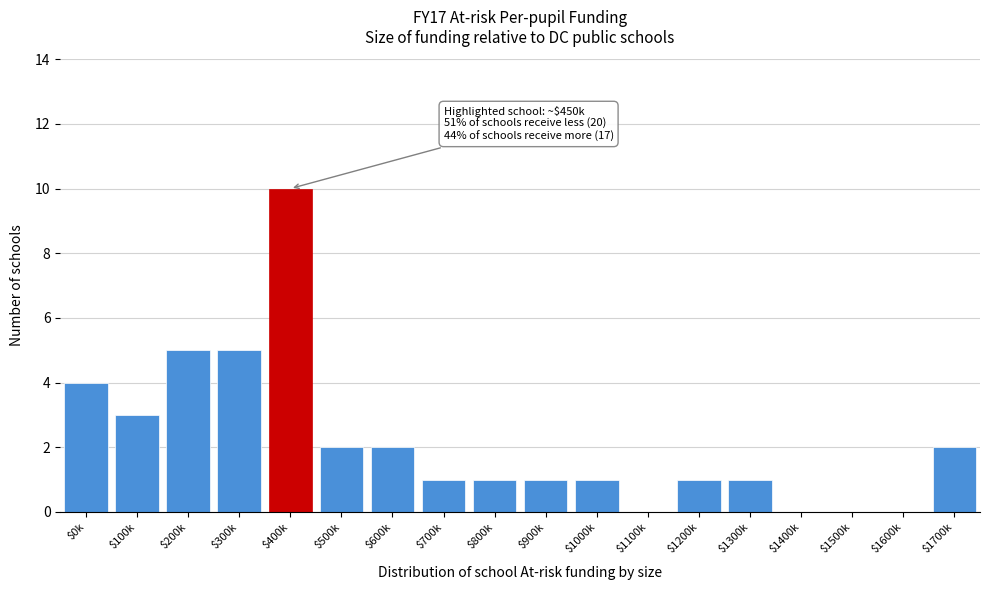

Is it true that the value at $1100k is 0?

True